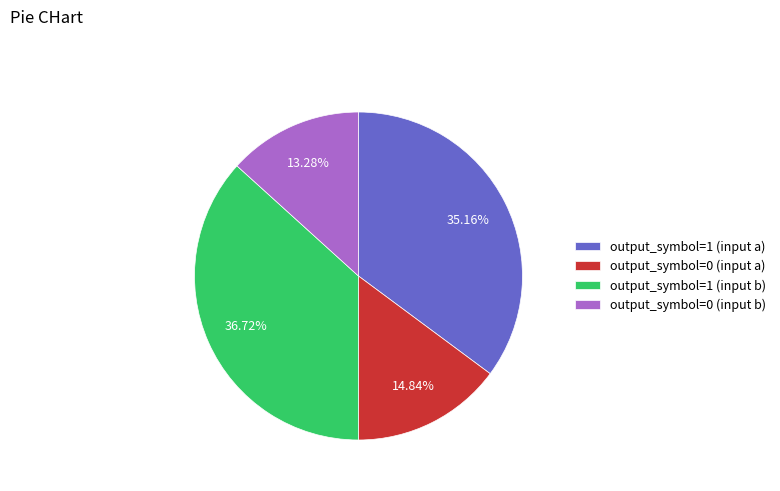

How many slices are in this pie chart?

4